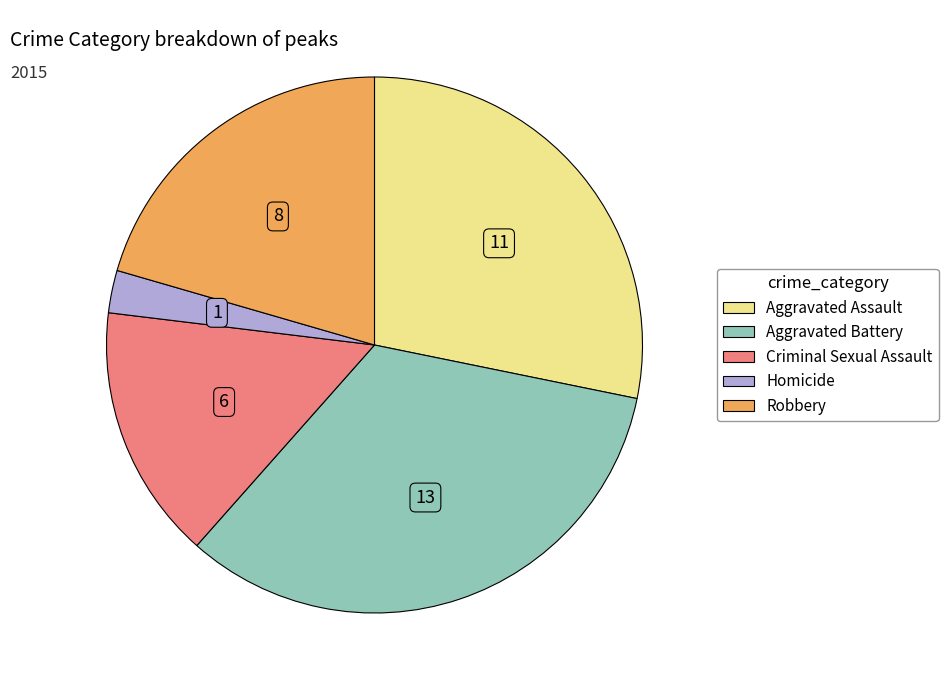

What is the largest slice in the pie chart?

Aggravated Battery